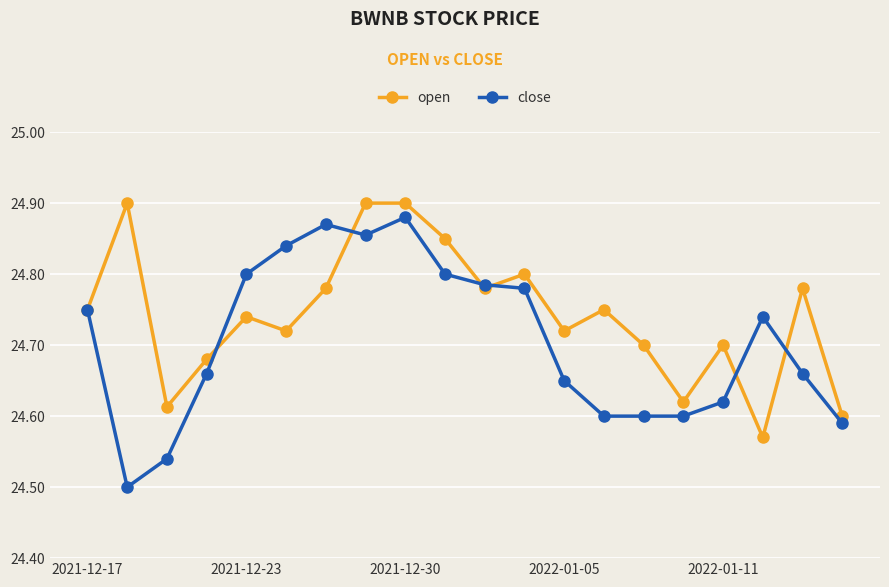

Rank the series by their average value, from highest to lowest.

open, close